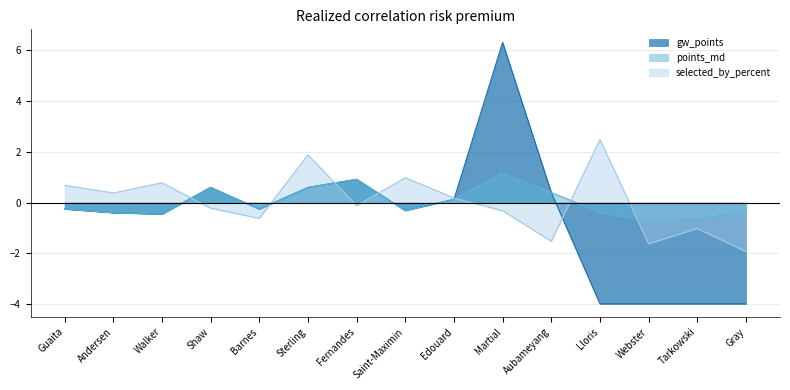

How many distinct data groups are displayed?

3